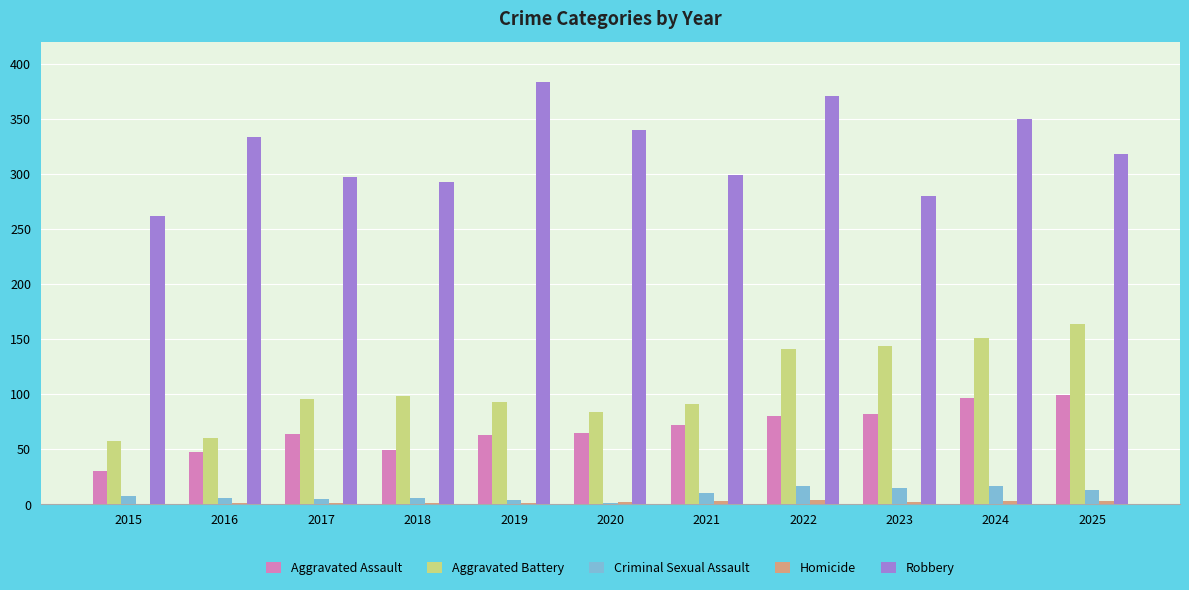

True or false: Robbery has a value of 627 at 2019.

False